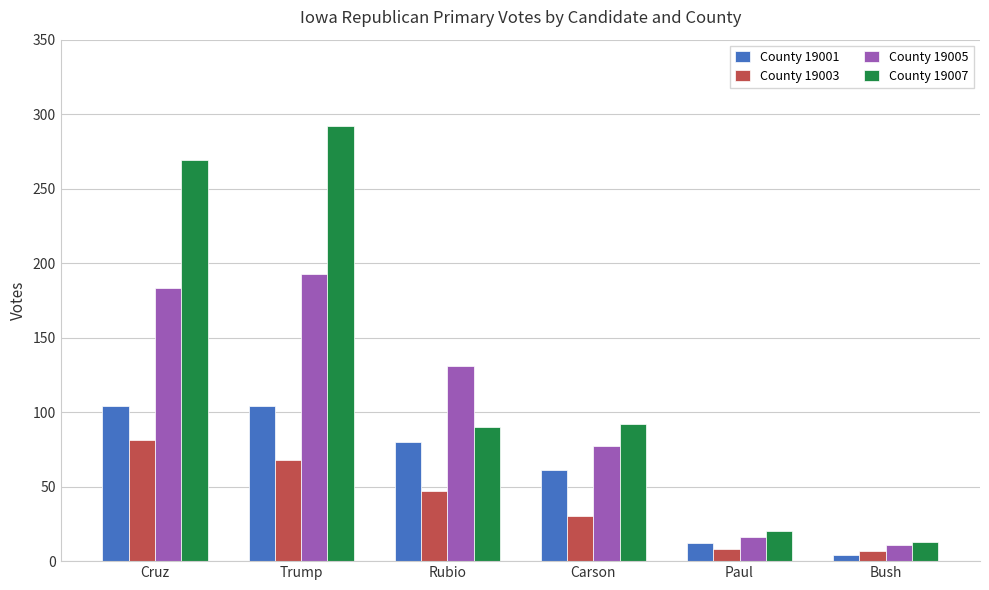

The value of County 19005 at Carson is 77. True or false?

True